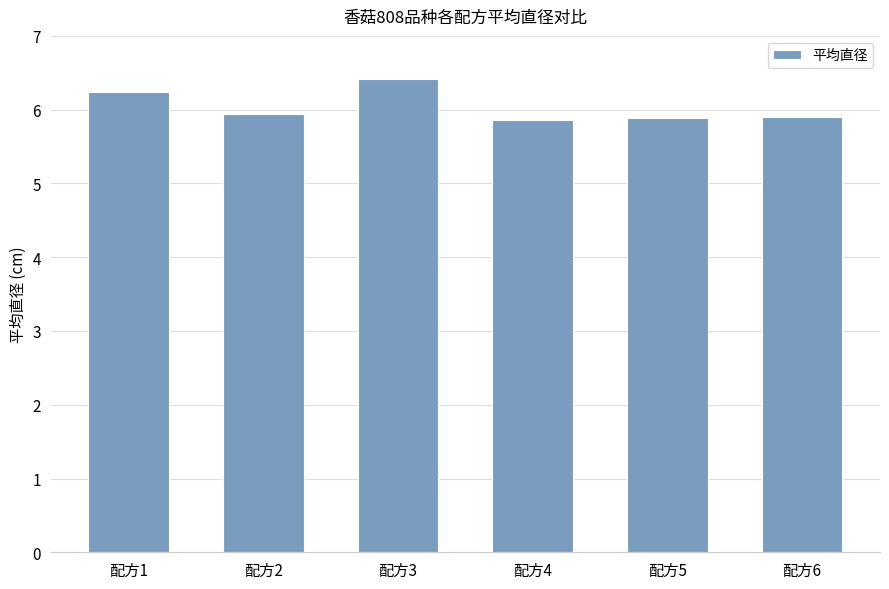

What is the minimum value shown in the chart?

5.9